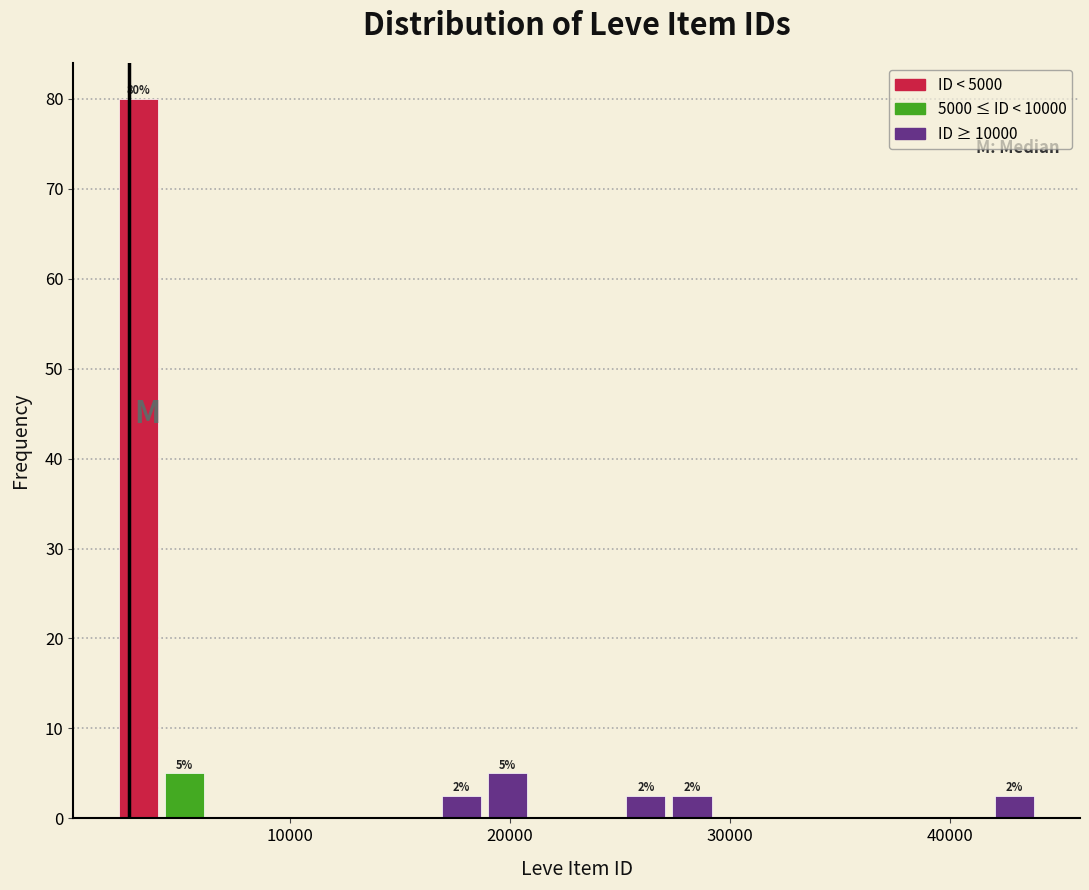

Read against the x-axis, roughly where is the centre of the tallest bar?

3000